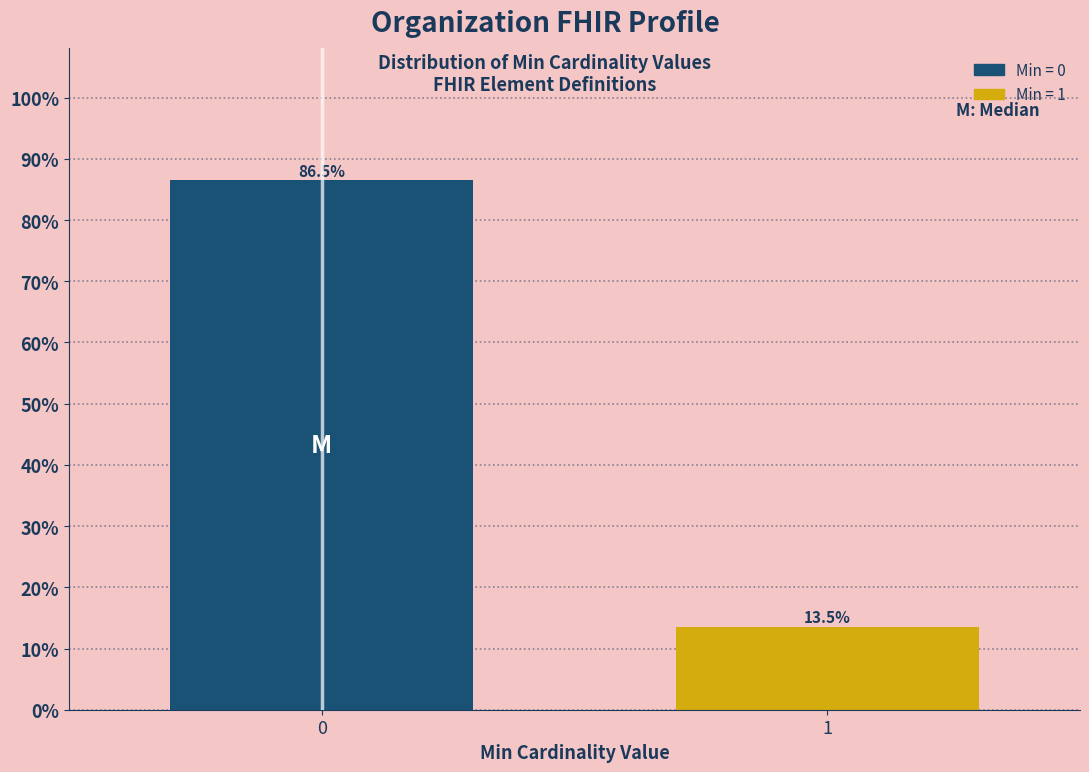

Reading right to left, transcribe all the data shown in this chart.

1=13.5	0=86.5